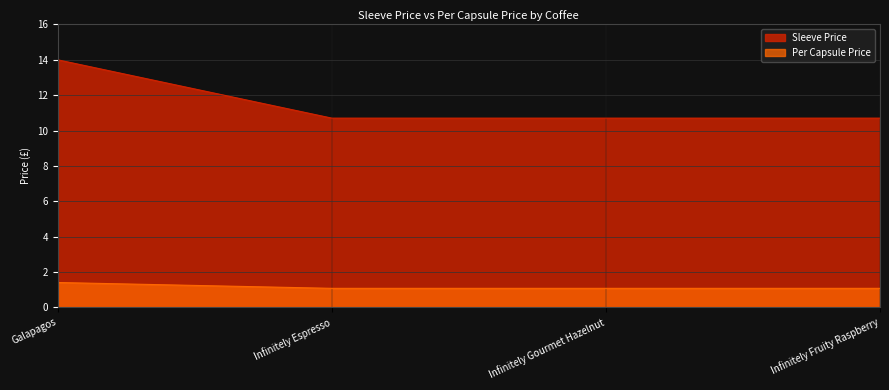

Reading right to left, what are all the values shown in this chart?

Sleeve Price: 10.7	10.7	10.7	14.0
Per Capsule Price: 1.1	1.1	1.1	1.4